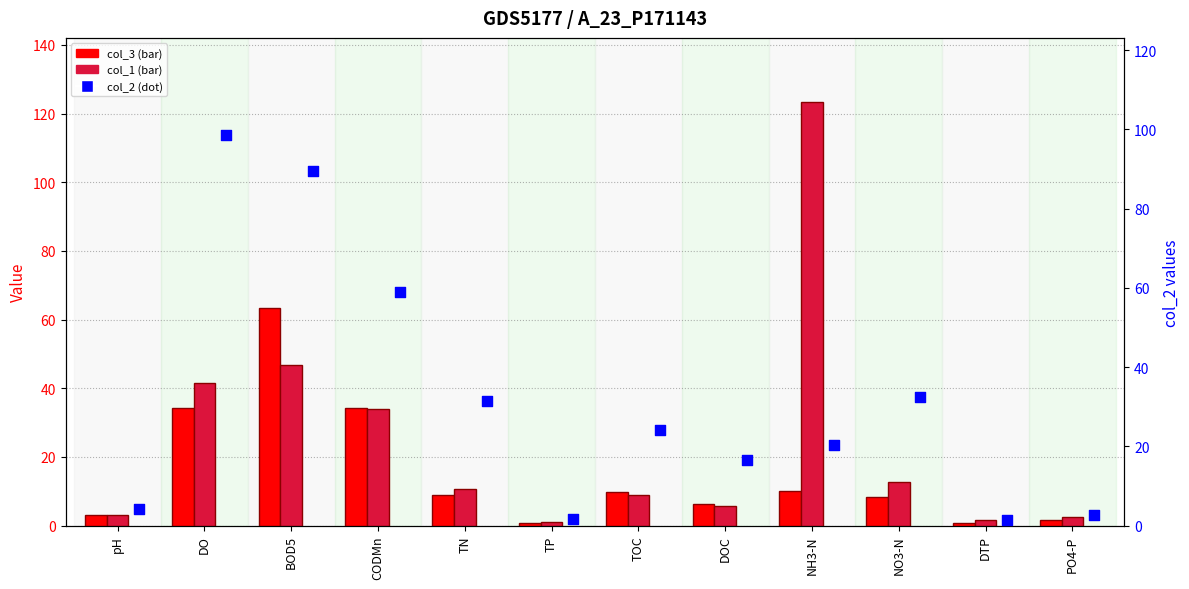

Which series has the largest total across all categories?

col_2